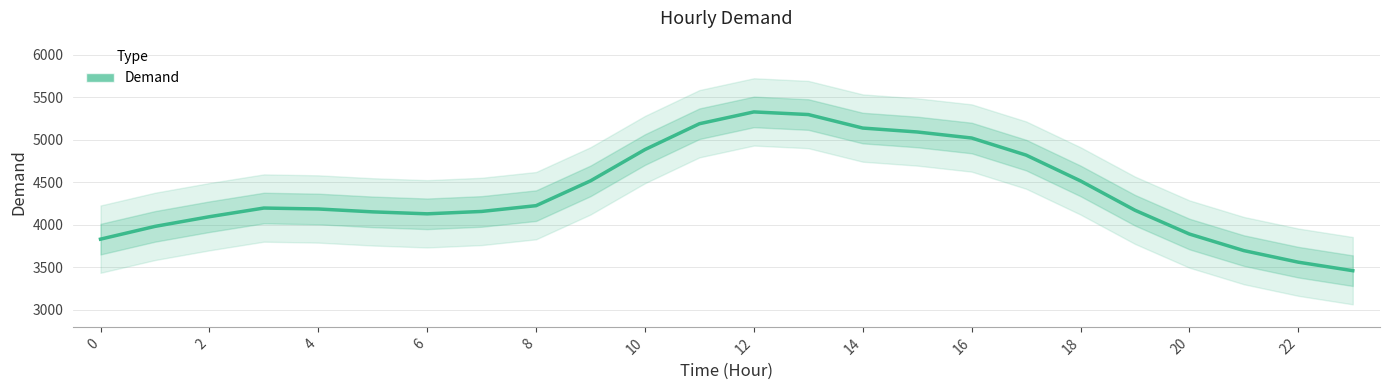

What is the label of the 19th point from the left?

18